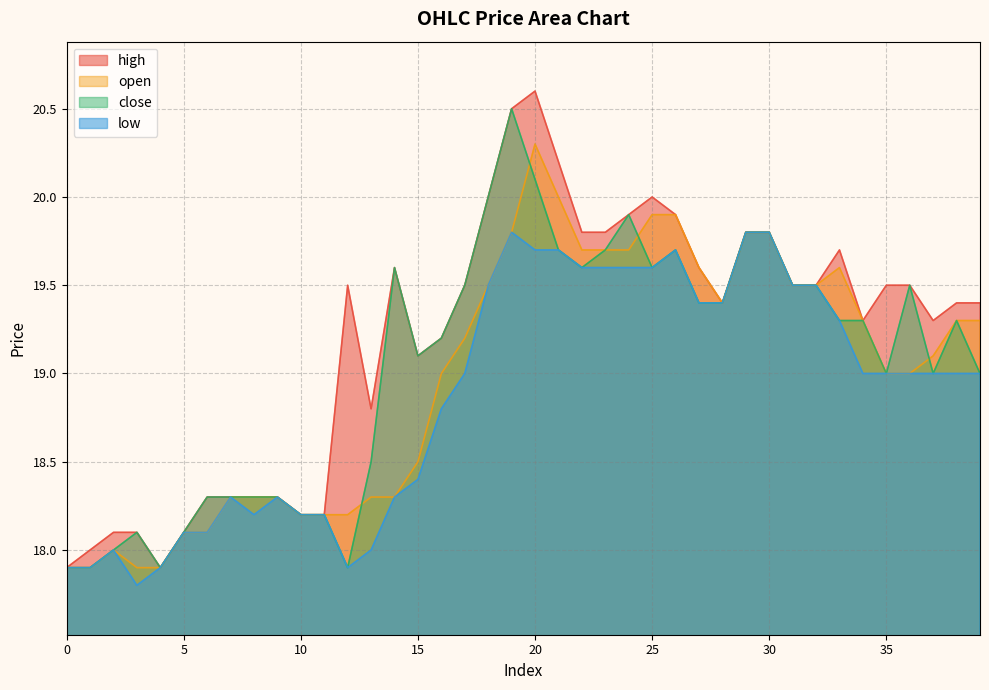

How many data points in low are above 19?

16